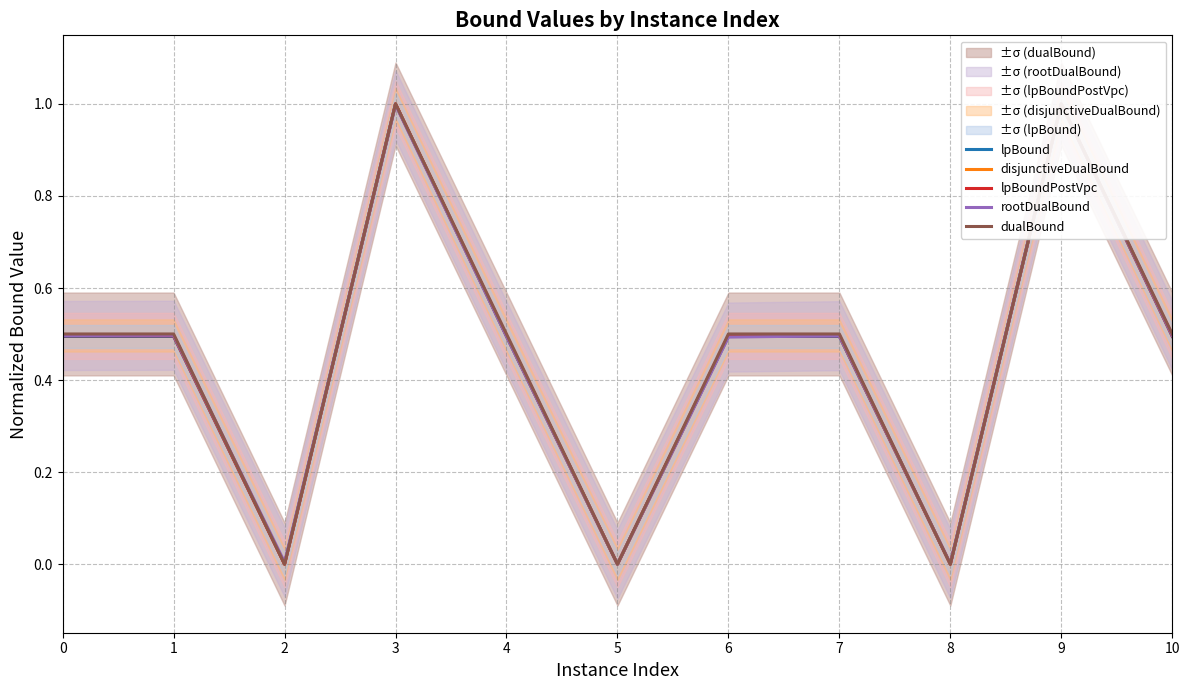

Rank the series by their maximum value, from lowest to highest.

lpBound, disjunctiveDualBound, lpBoundPostVpc, rootDualBound, dualBound